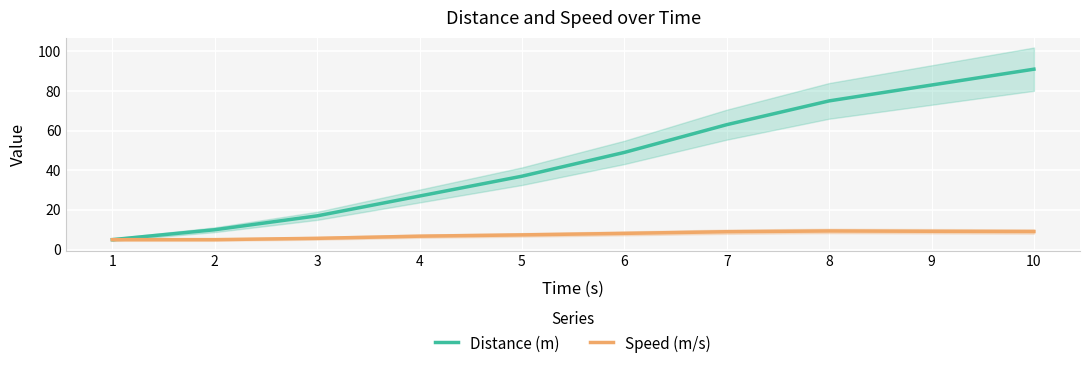

True or false: Speed (m/s) and Distance (m) cross at least once.

False